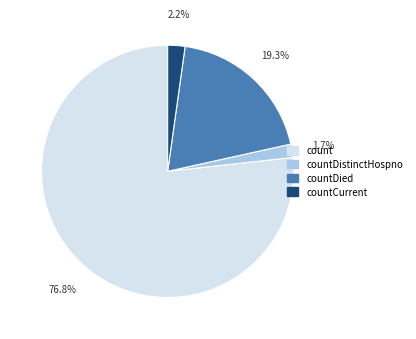

Is there a majority slice in this chart?

Yes